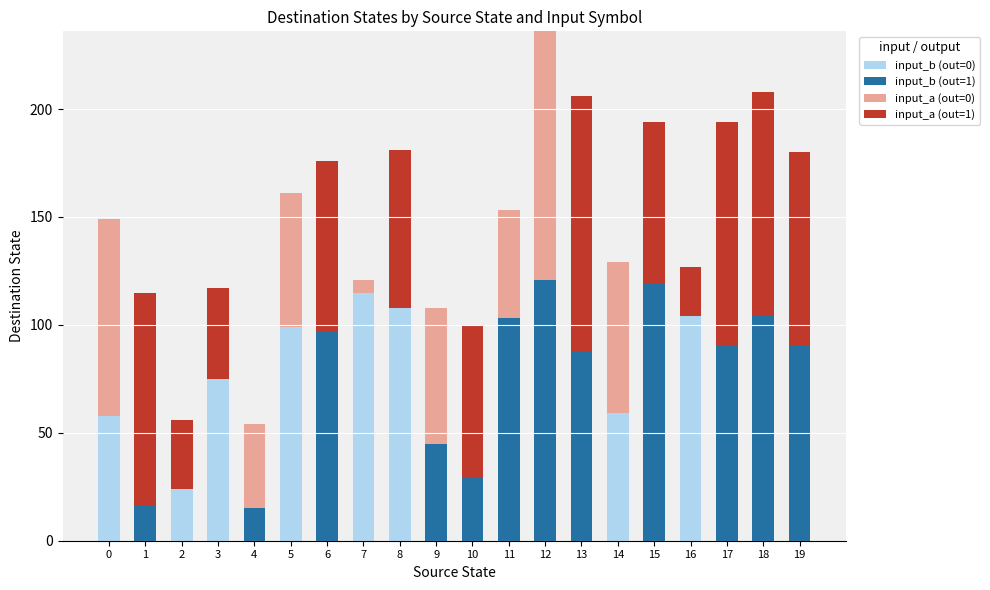

At which category is the sum across all series the highest?

12